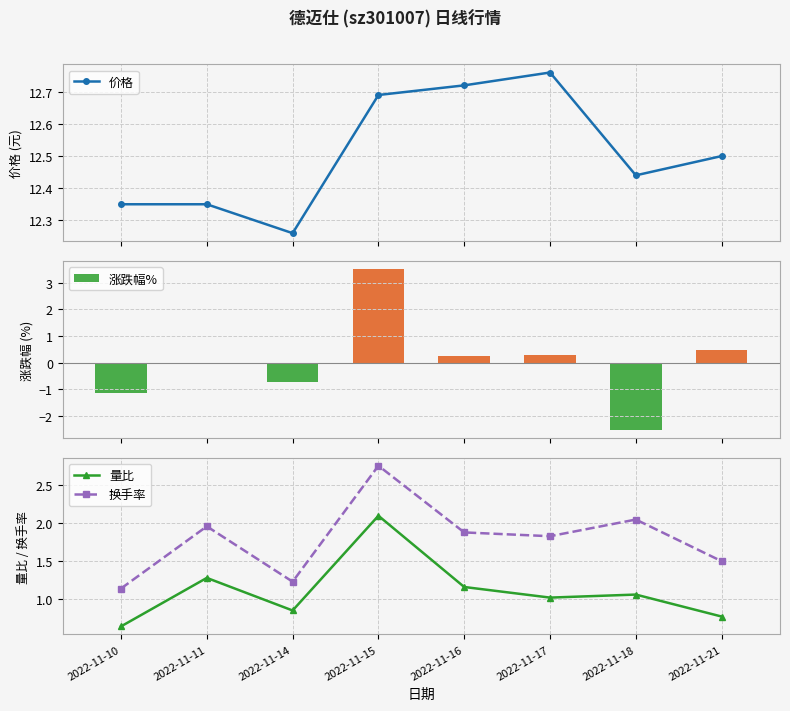

What is the minimum value for 涨跌幅%?

-2.5